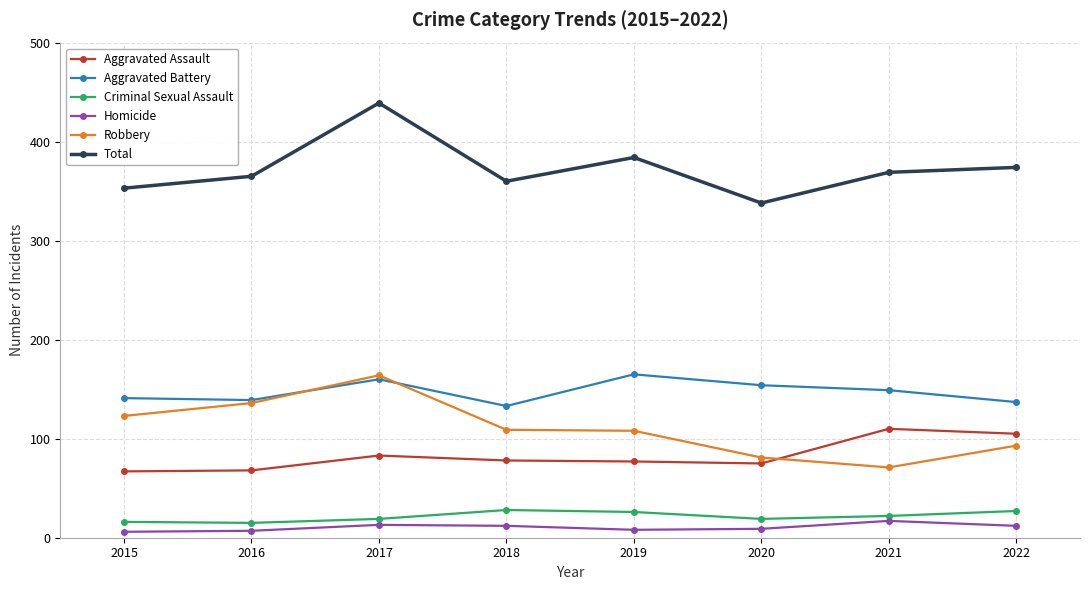

At how many categories does at least one series exceed 118?

8